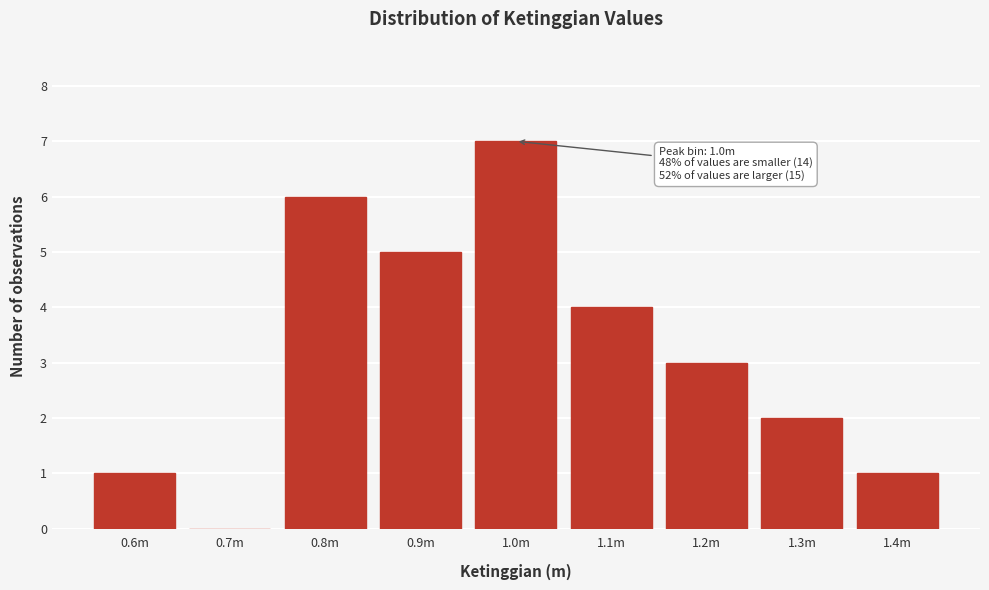

Reading left to right, list all the values displayed in this chart.

0.6m=1	0.7m=0	0.8m=6	0.9m=5	1.0m=7	1.1m=4	1.2m=3	1.3m=2	1.4m=1